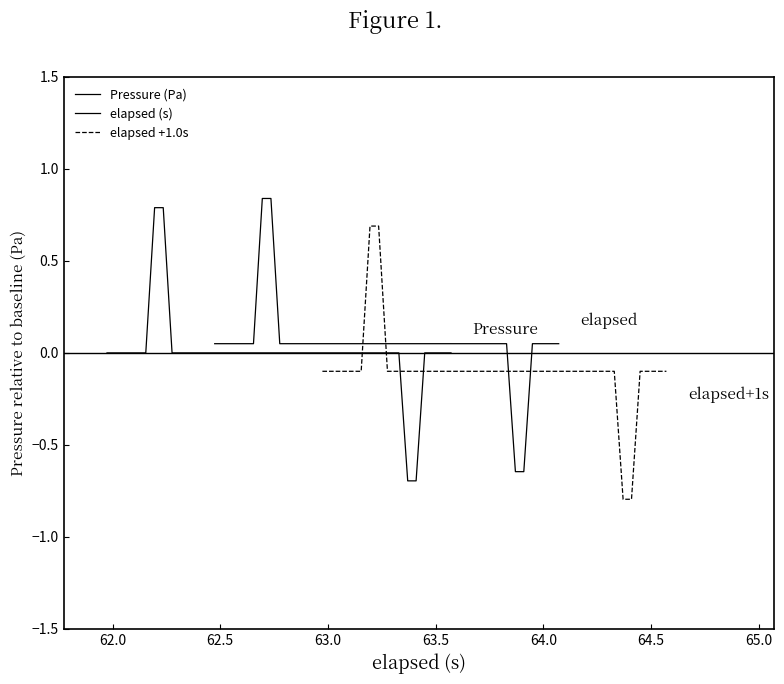

True or false: elapsed (s) has more than 0 points higher than both neighbors.

False